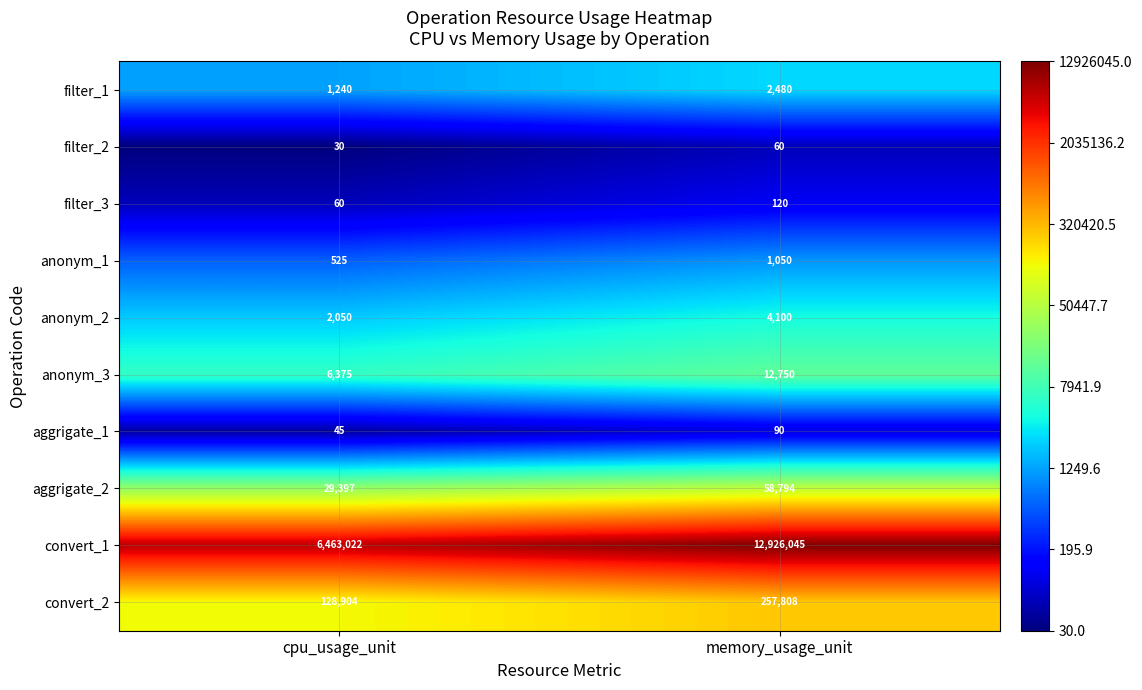

What is the sum of the convert_2 values at cpu_usage_unit and memory_usage_unit?

386712